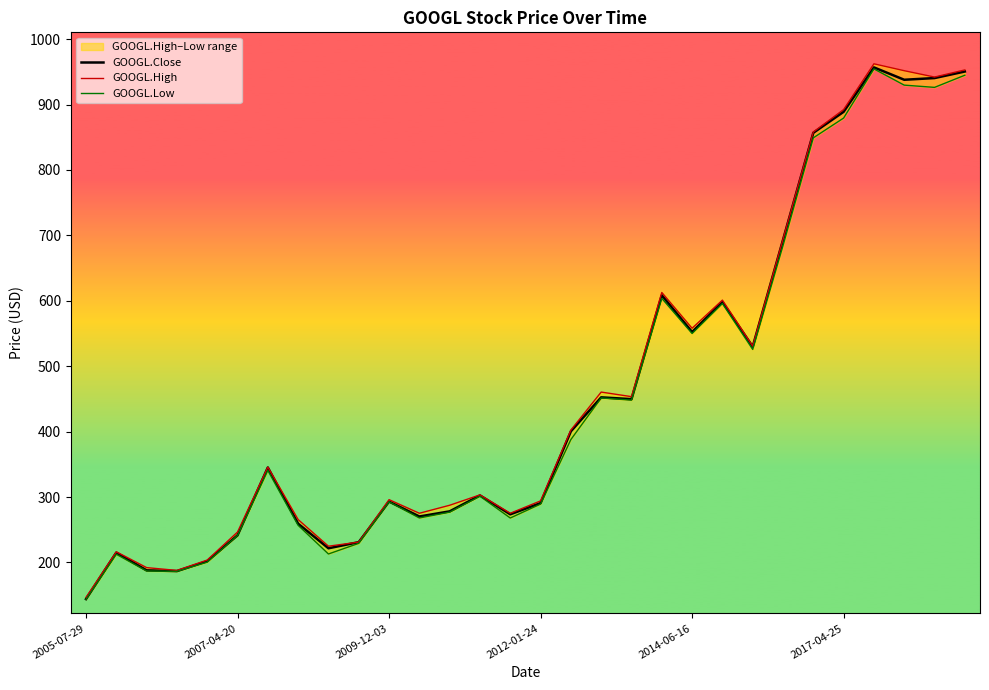

What is the maximum value for GOOGL.High?

962.2